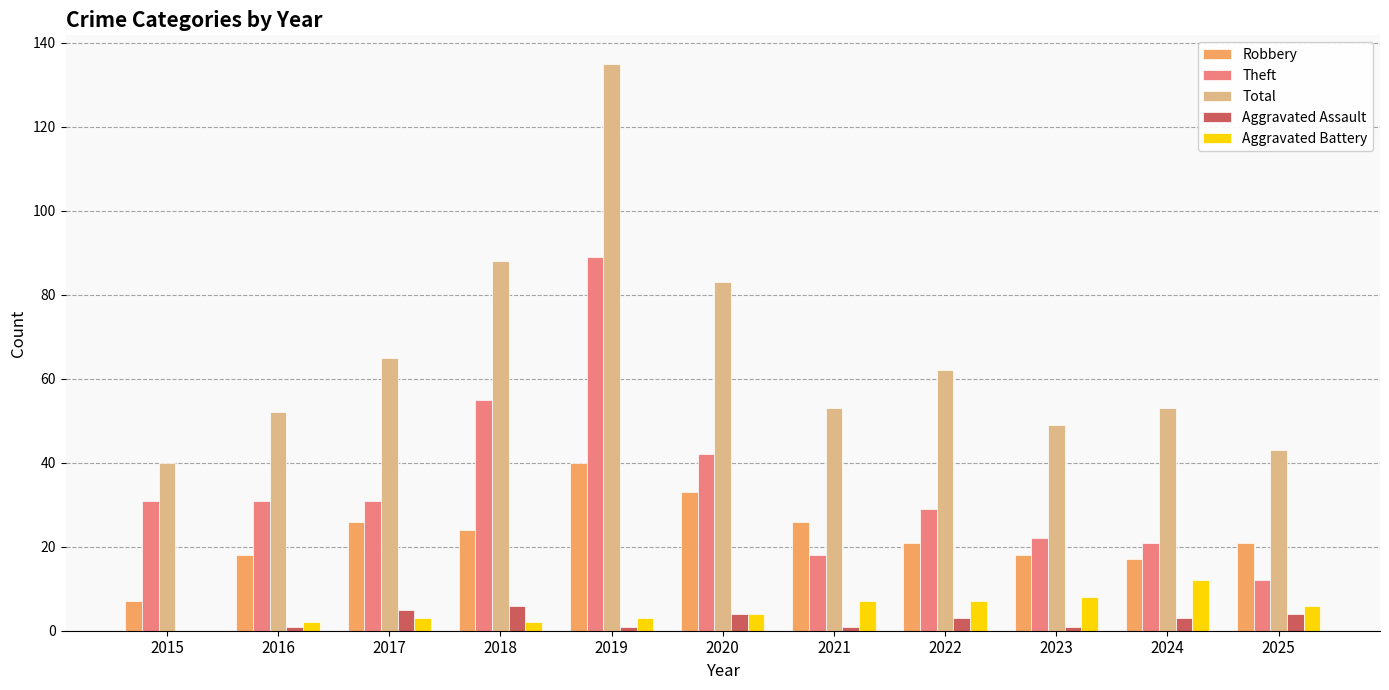

At which category is the sum across all series the highest?

2019